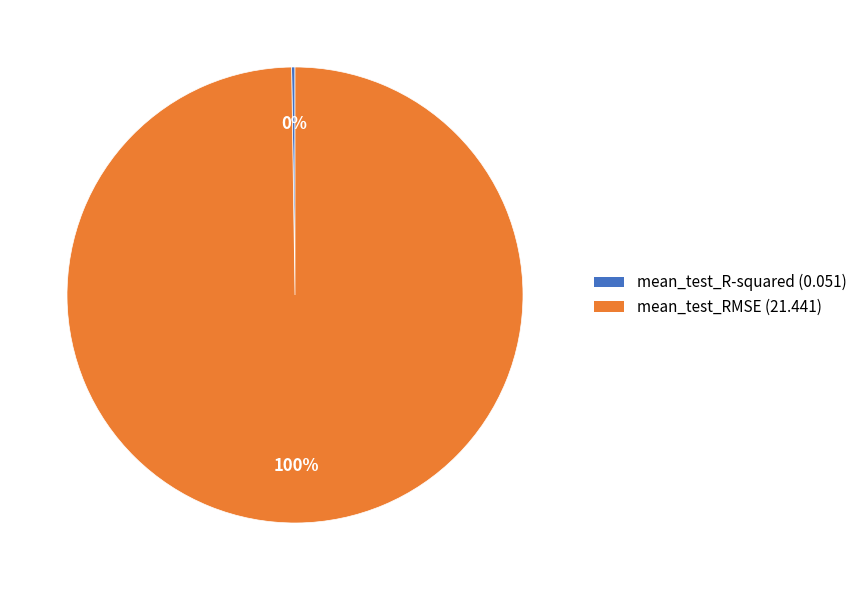

To the nearest percent, what portion does mean_test_RMSE represent?

100%